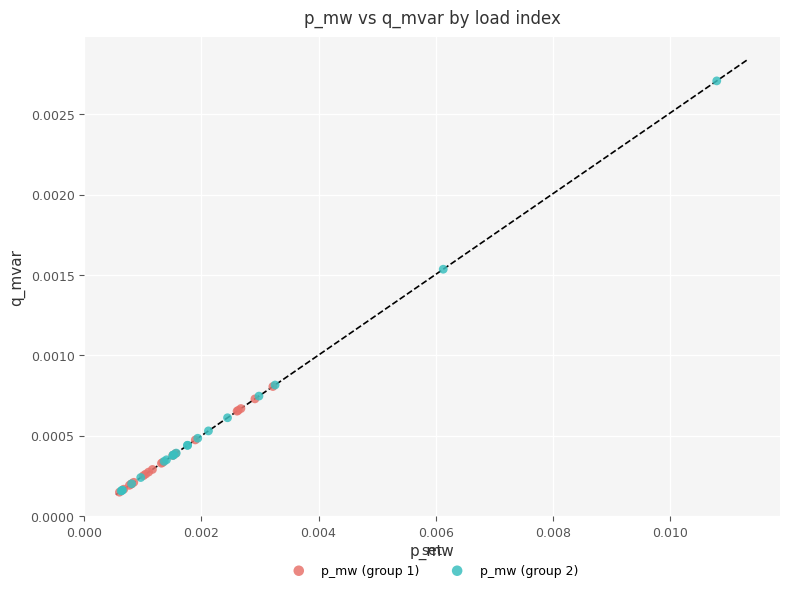

Which series has the widest spread of Y values?

p_mw (group 2)